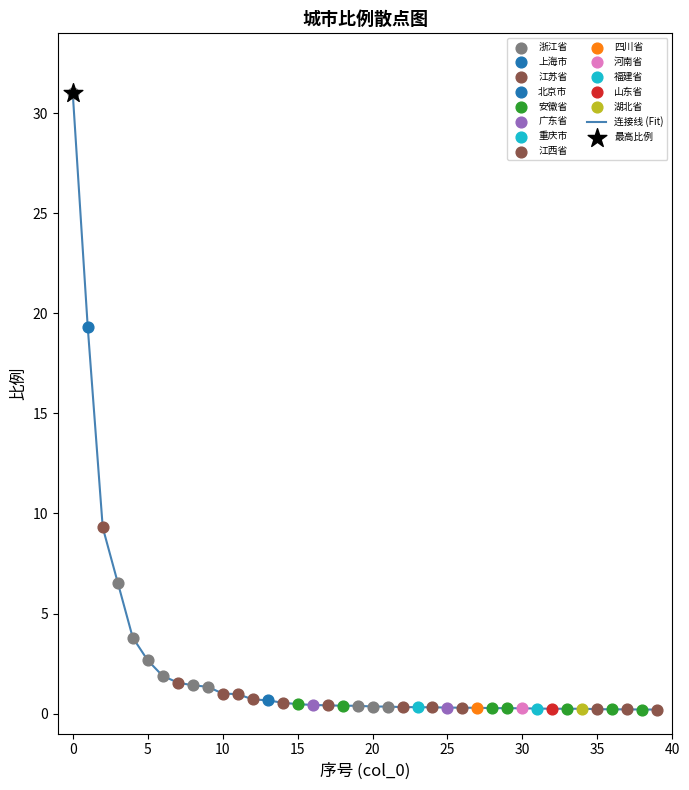

What is the difference between the maximum and minimum values?

30.8